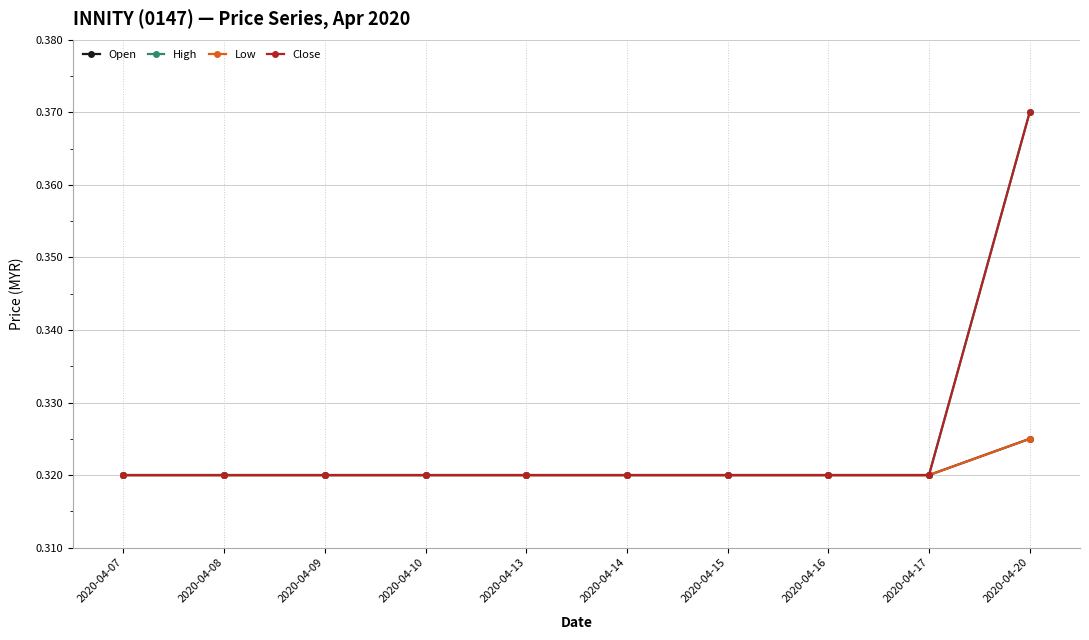

Rank the series by their maximum value, from lowest to highest.

Open, Low, High, Close